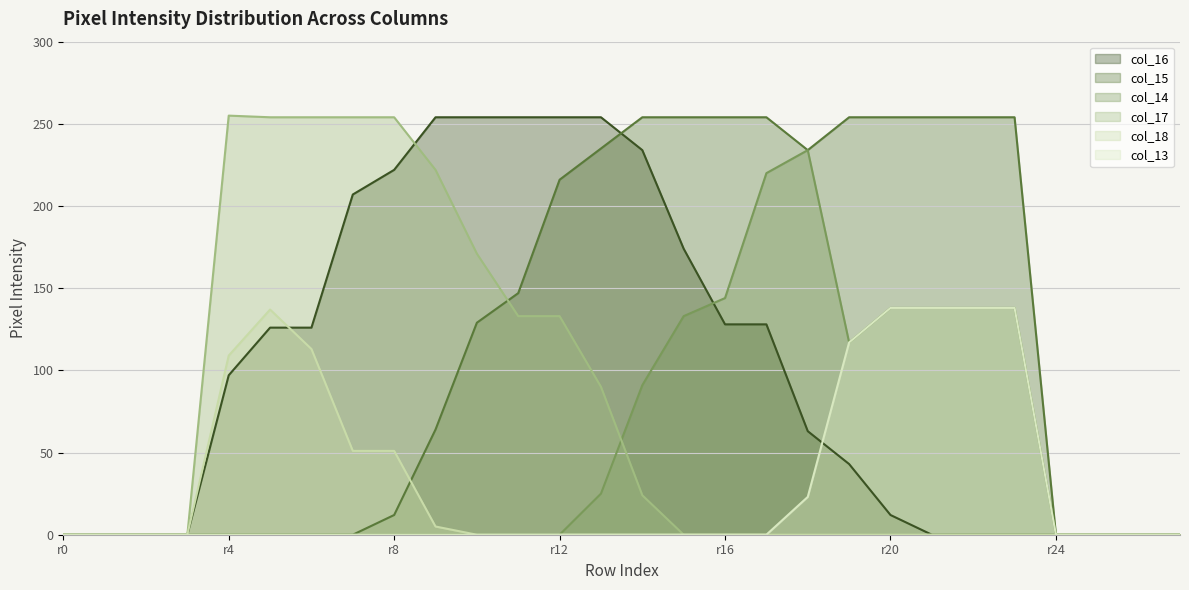

How many data points in col_15 line are above 129?

13